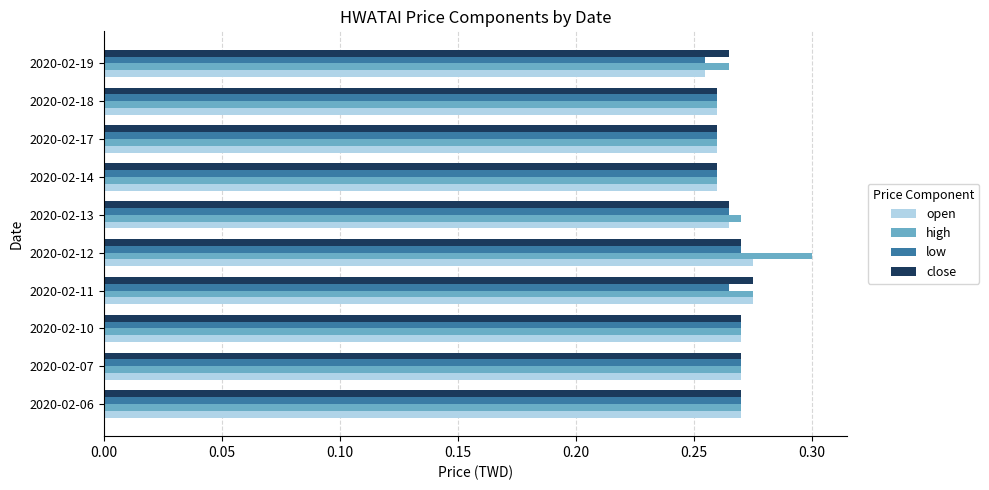

Is it true that open equals 0.3 at 2020-02-06?

True